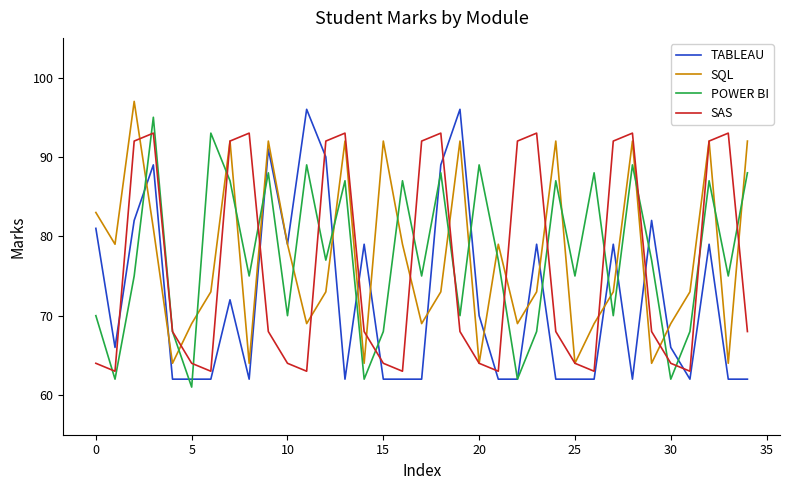

What is the minimum value shown in the chart?

61